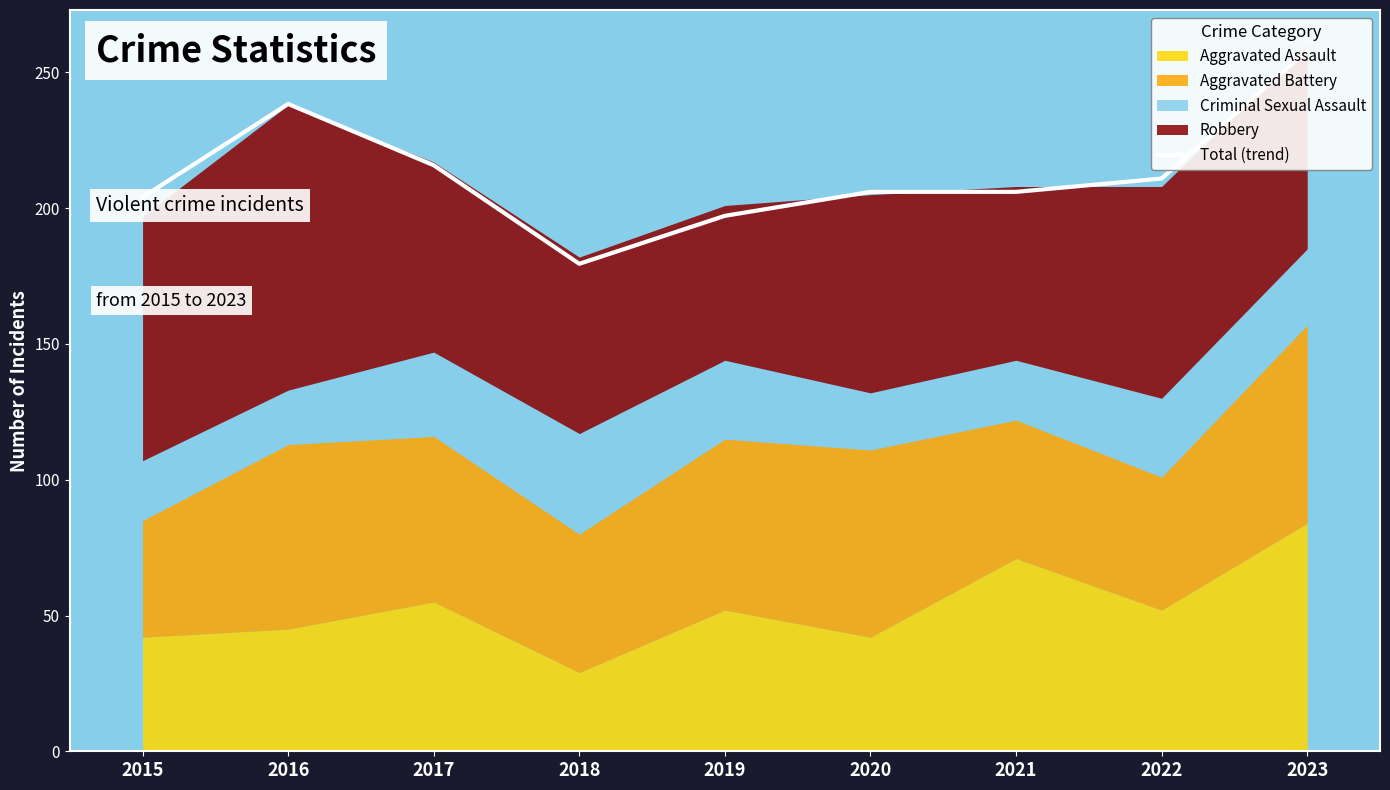

List the labels in order of value, largest first.

2023, 2016, 2017, 2022, 2020, 2021, 2015, 2019, 2018